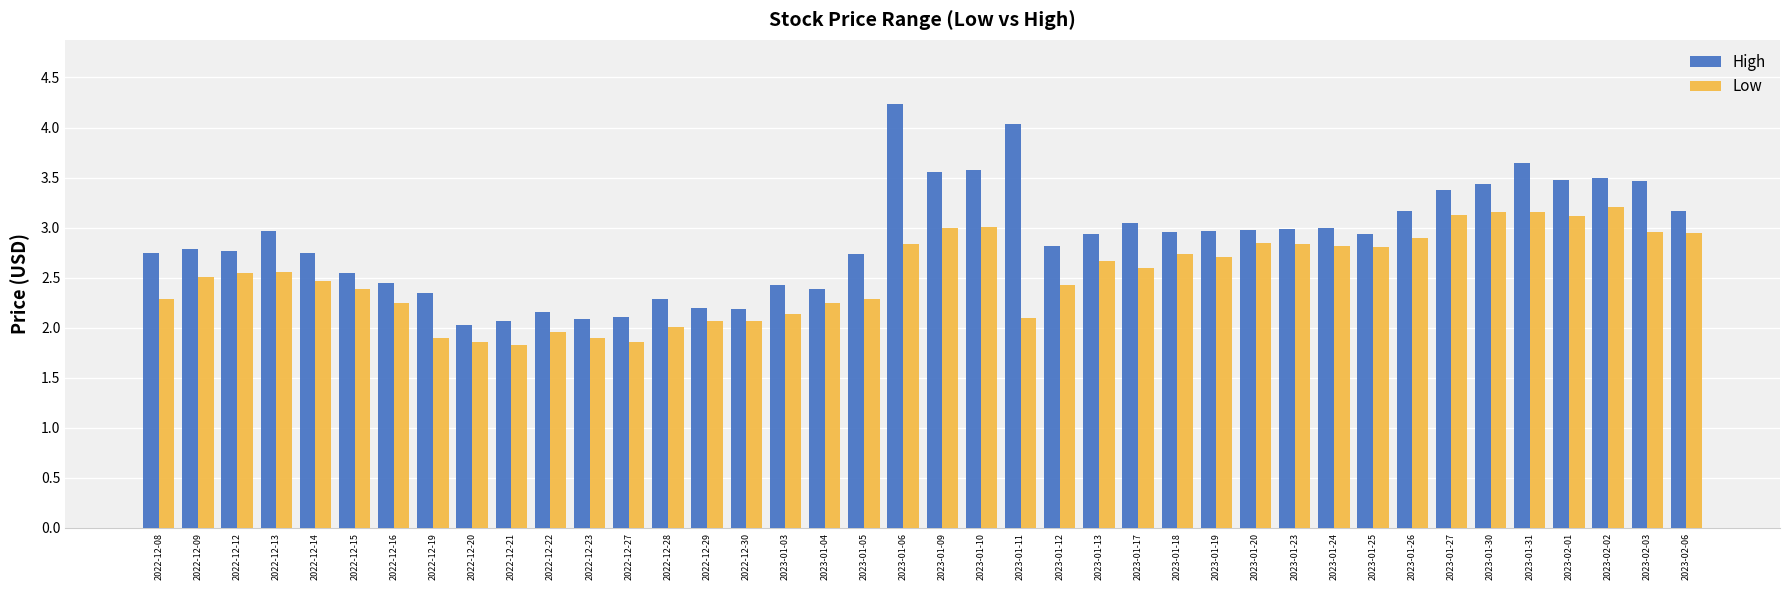

Between 2023-01-26 and 2023-02-02, which series saw the biggest shift?

High